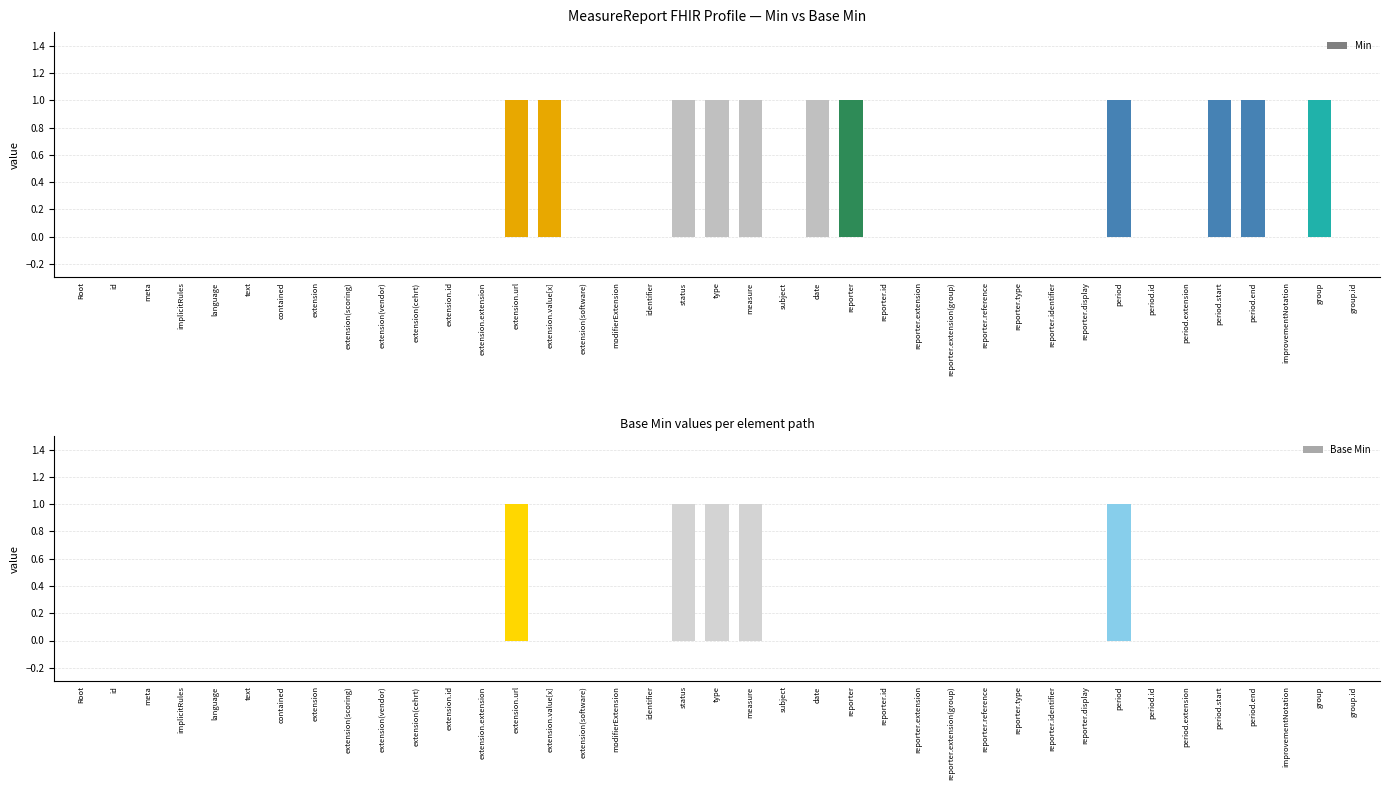

What is the difference between the second highest and minimum values in the Min series?

1